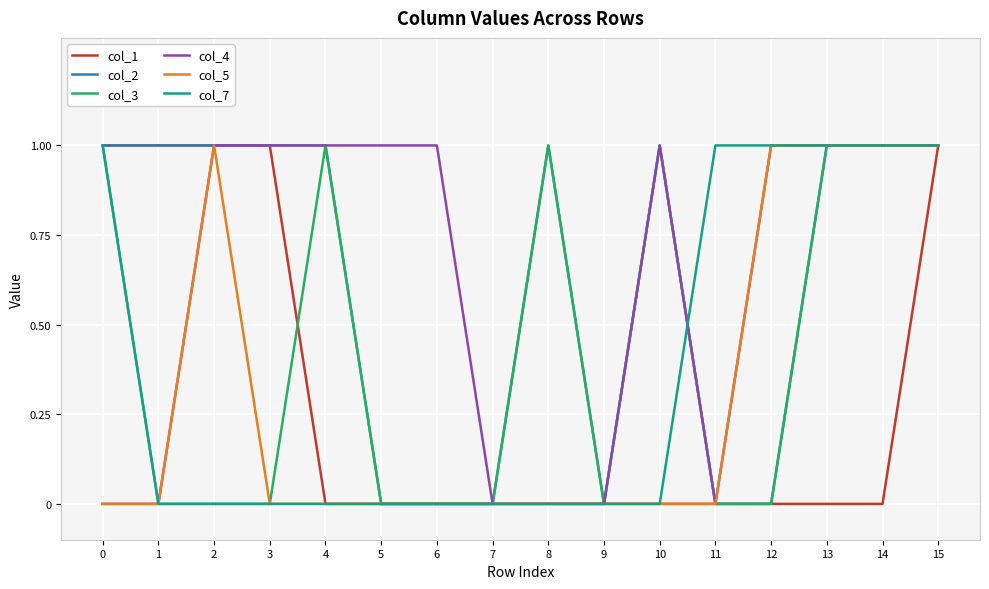

Is the value of col_2 at 8 greater than the value of col_1 at 10?

Yes